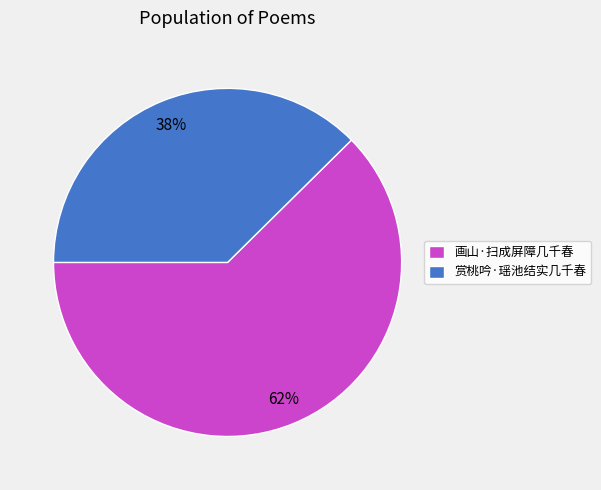

Which category has the biggest portion of the pie?

画山·扫成屏障几千春